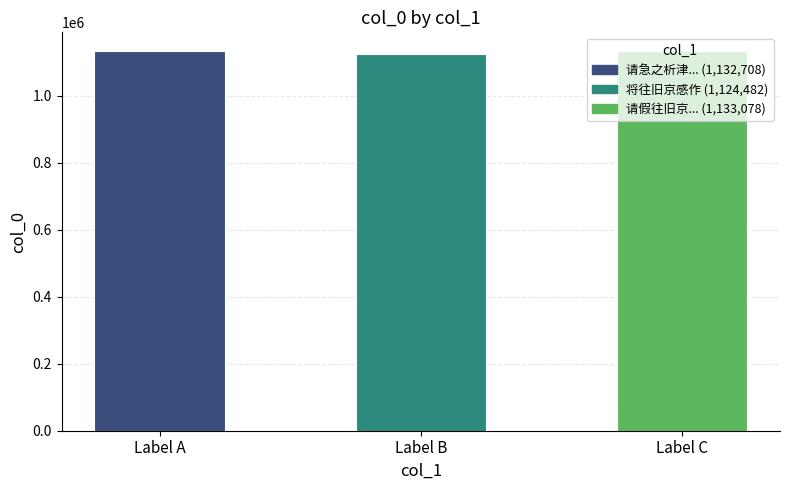

Does the chart contain stacked bars?

No